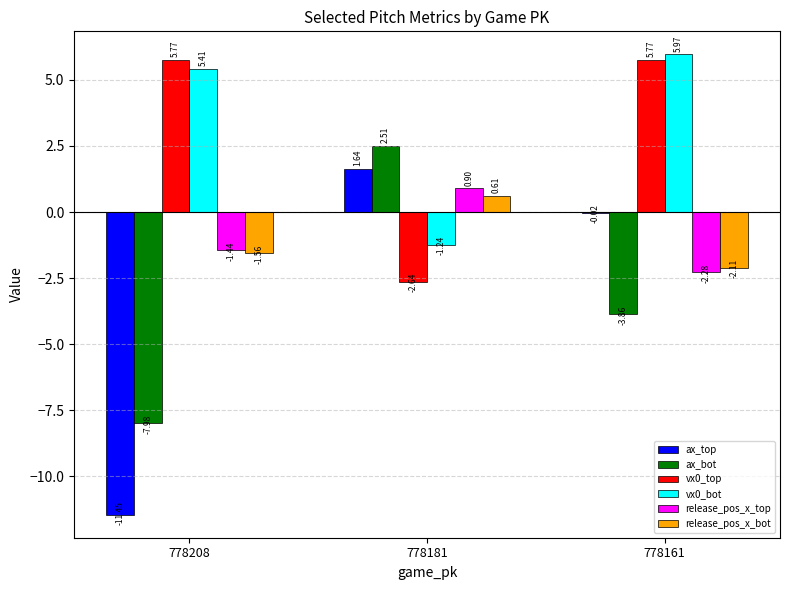

How many groups of bars are there?

3